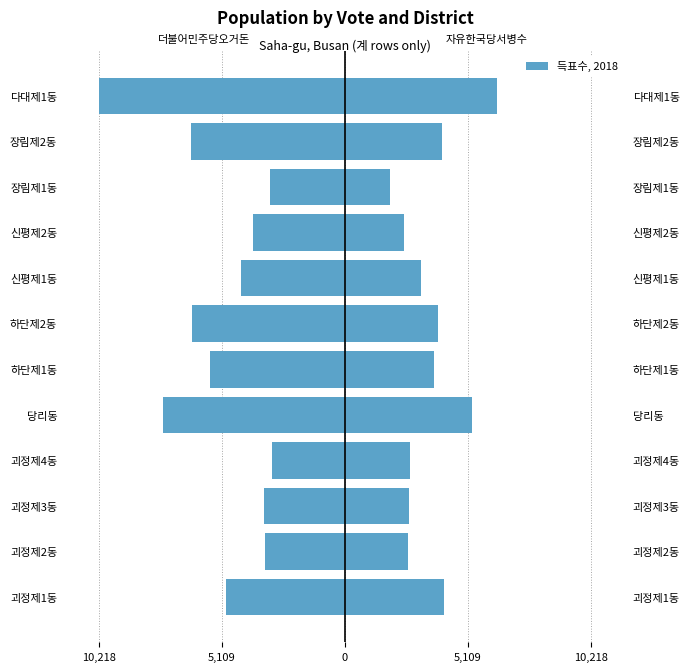

Reading left to right, extract all data points from this chart.

더불어민주당오거돈: -4961	-3324	-3355	-3053	-7564	-5609	-6357	-4300	-3814	-3095	-6409	-10218
자유한국당서병수: 4109	2603	2669	2688	5258	3710	3871	3177	2464	1877	4049	6302